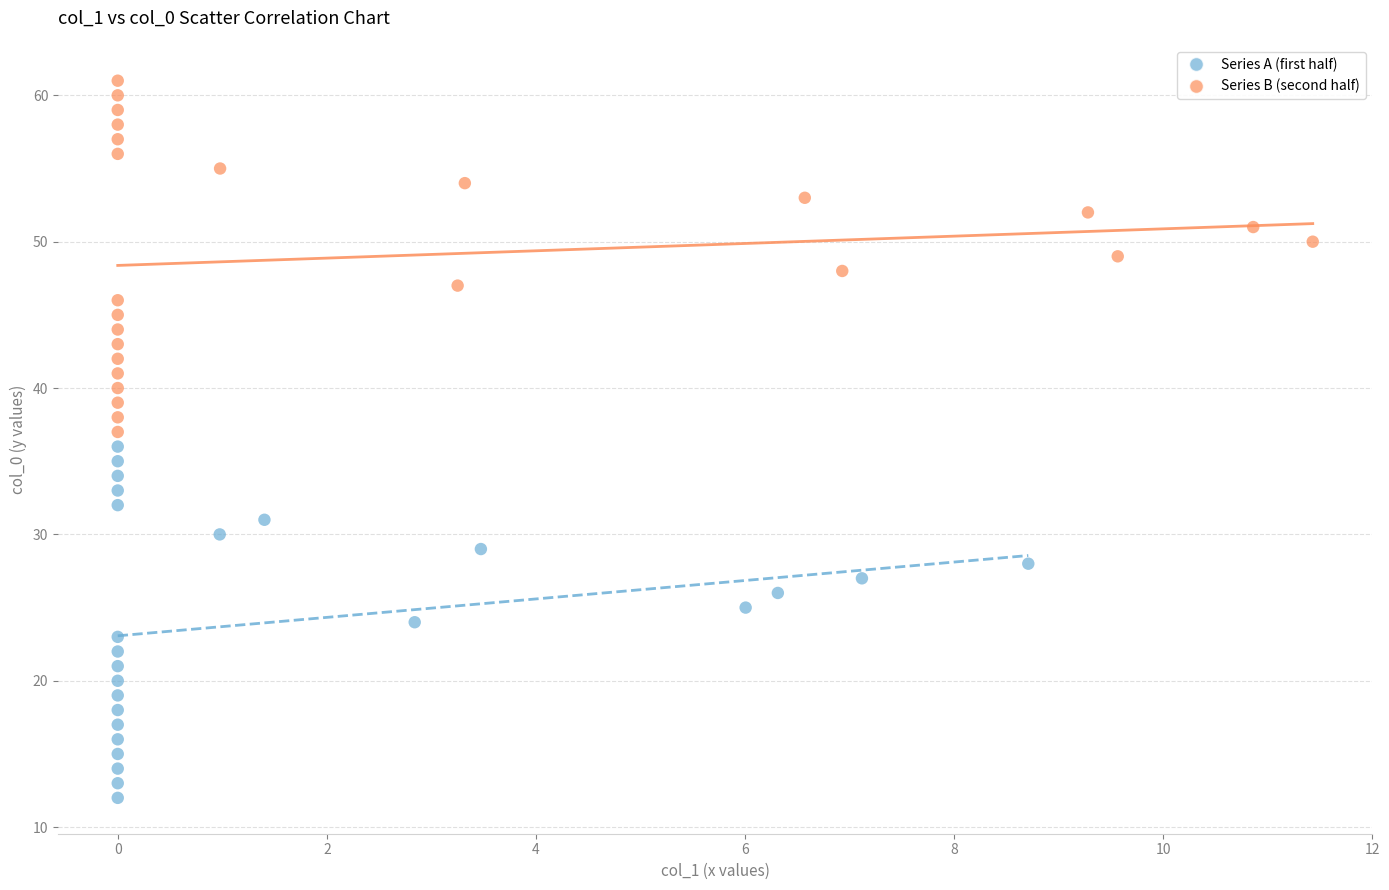

Which series reaches the minimum Y coordinate?

Series A (first half)